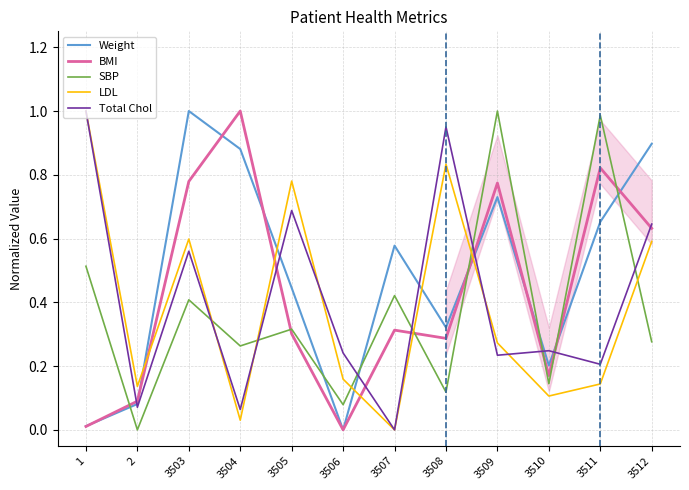

Does the chart display data point markers on the line(s)?

No